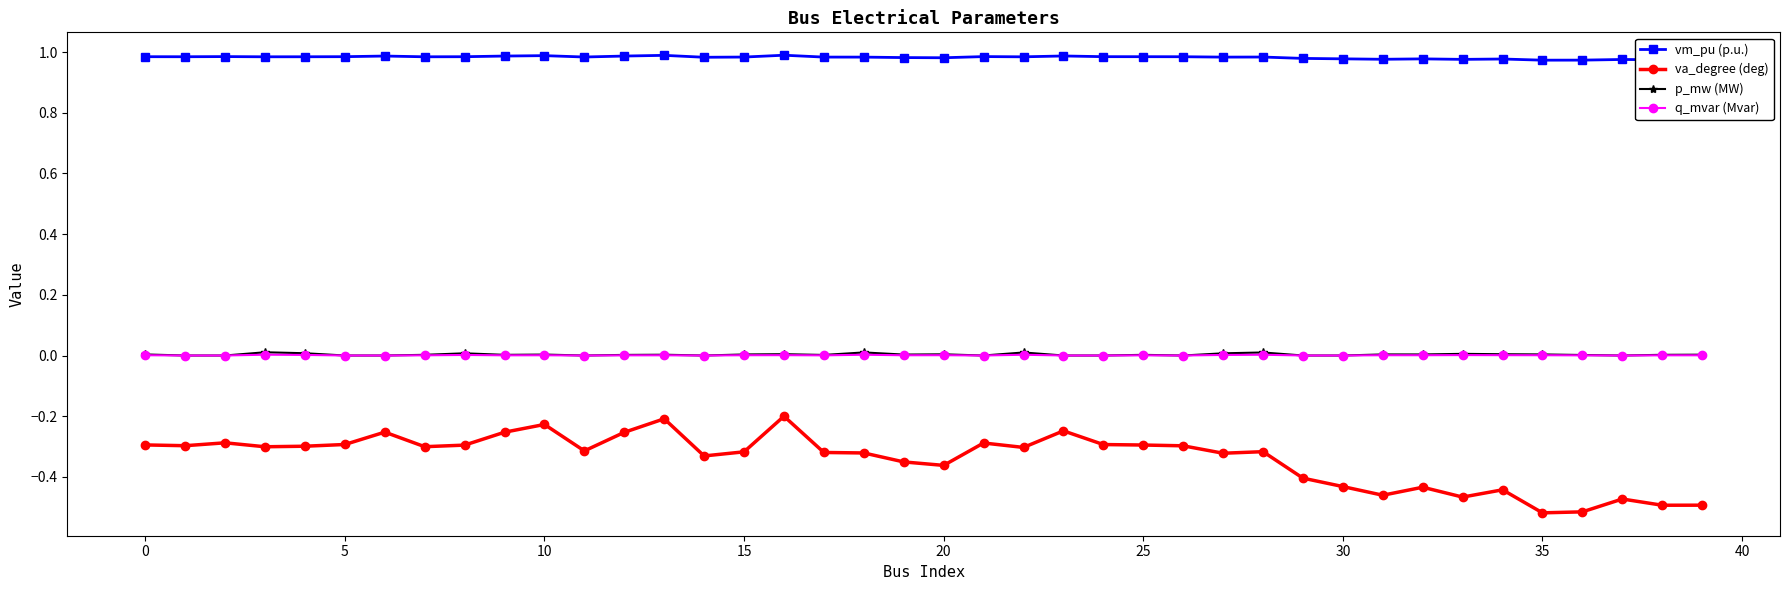

True or false: vm_pu (p.u.) has more than 2 interior local peaks.

True